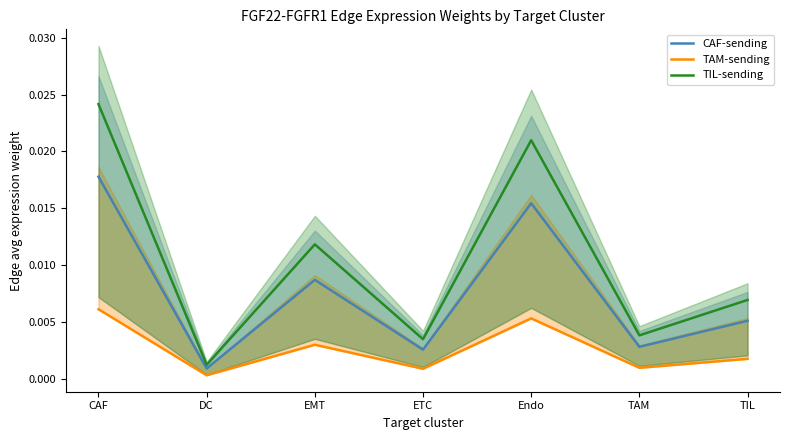

Rank the categories by CAF-sending value from lowest to highest.

DC, ETC, TAM, TIL, EMT, Endo, CAF